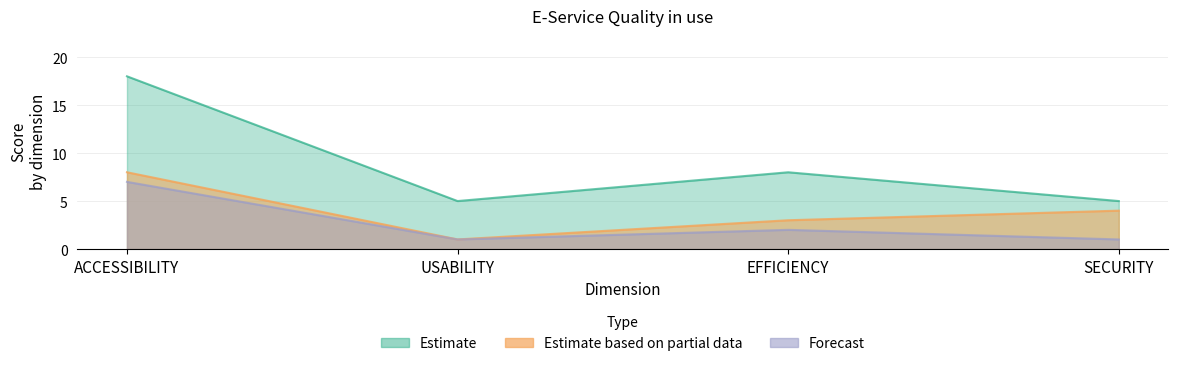

List the series in order of their overall mean, highest first.

Estimate, Estimate based on partial data, Forecast